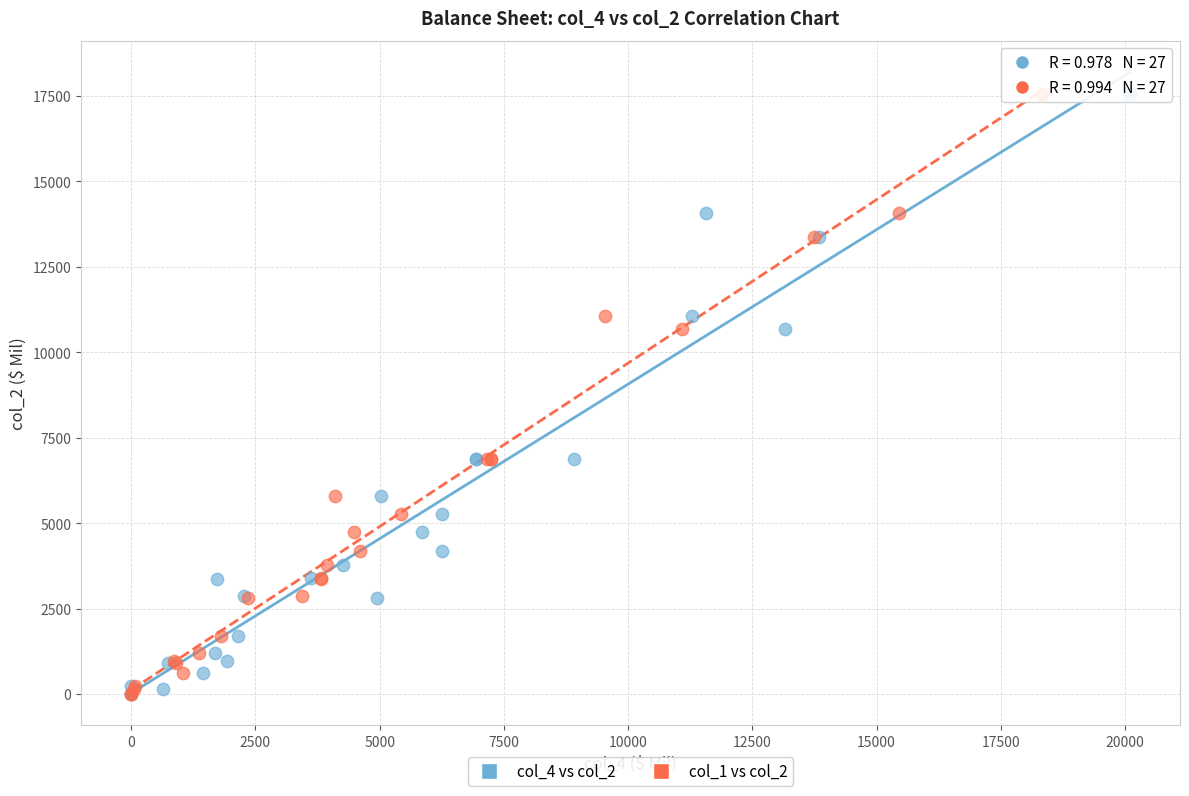

What are all the series names shown in the legend?

col_4 vs col_2, col_1 vs col_2